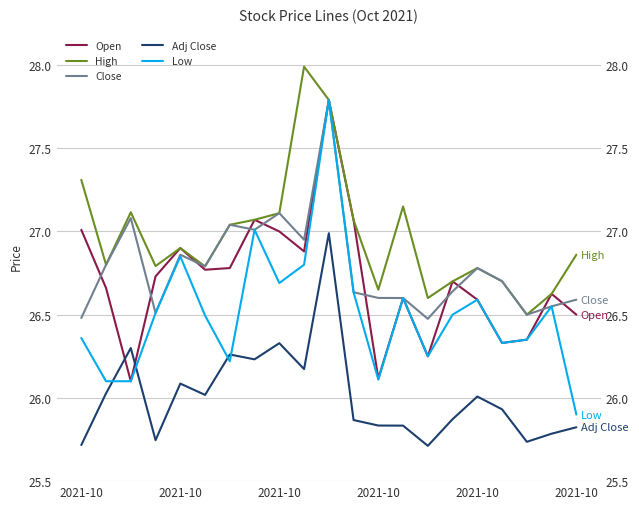

Between 7 and 8, which series saw the biggest shift?

Low